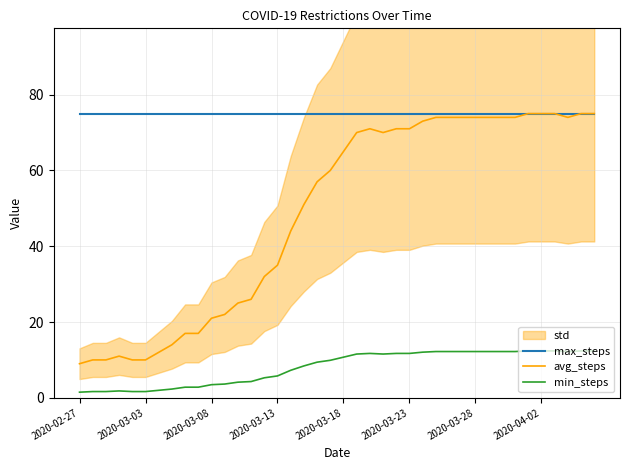

Which series has the largest total across all categories?

max_steps